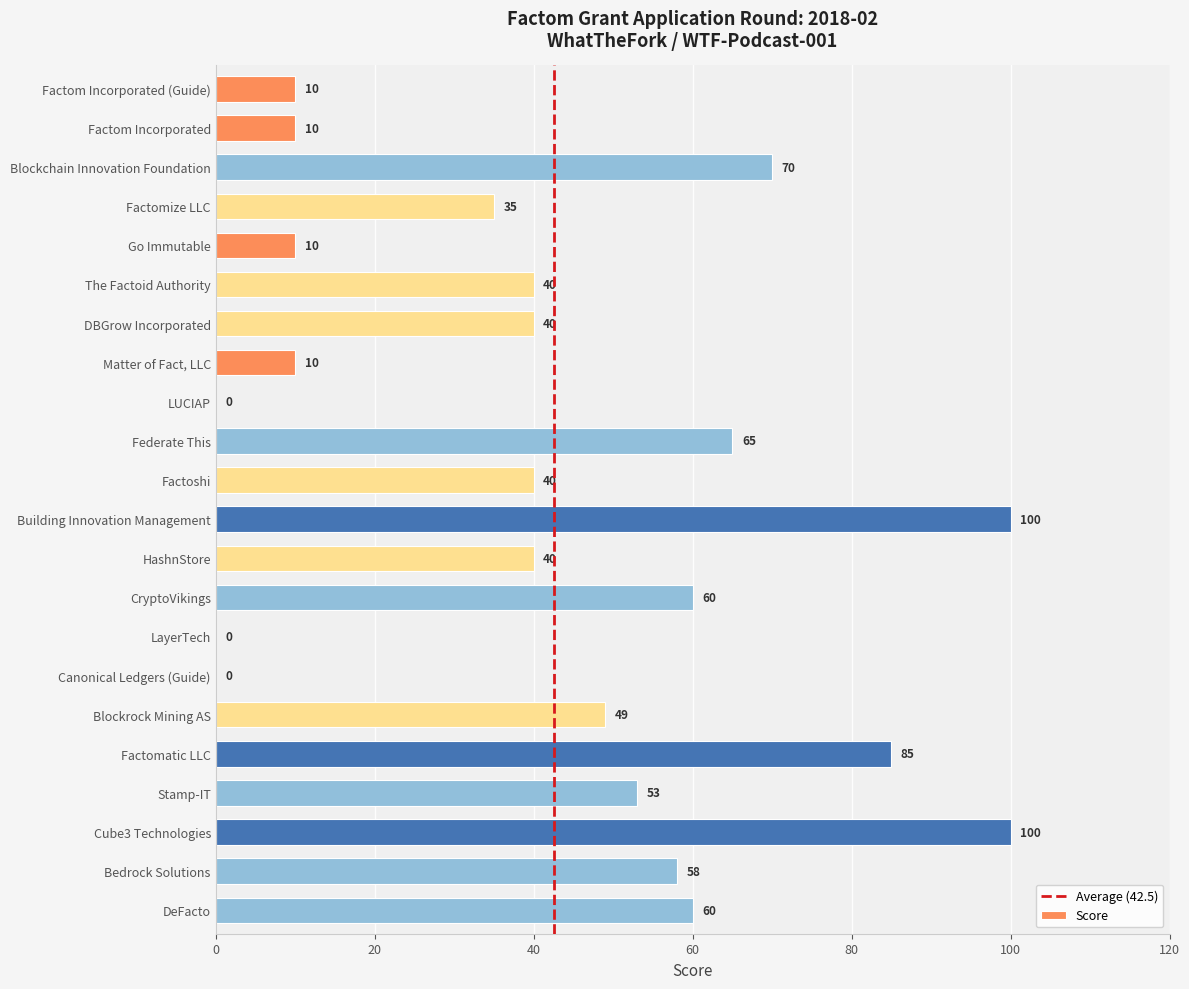

What is the greatest value displayed?

100